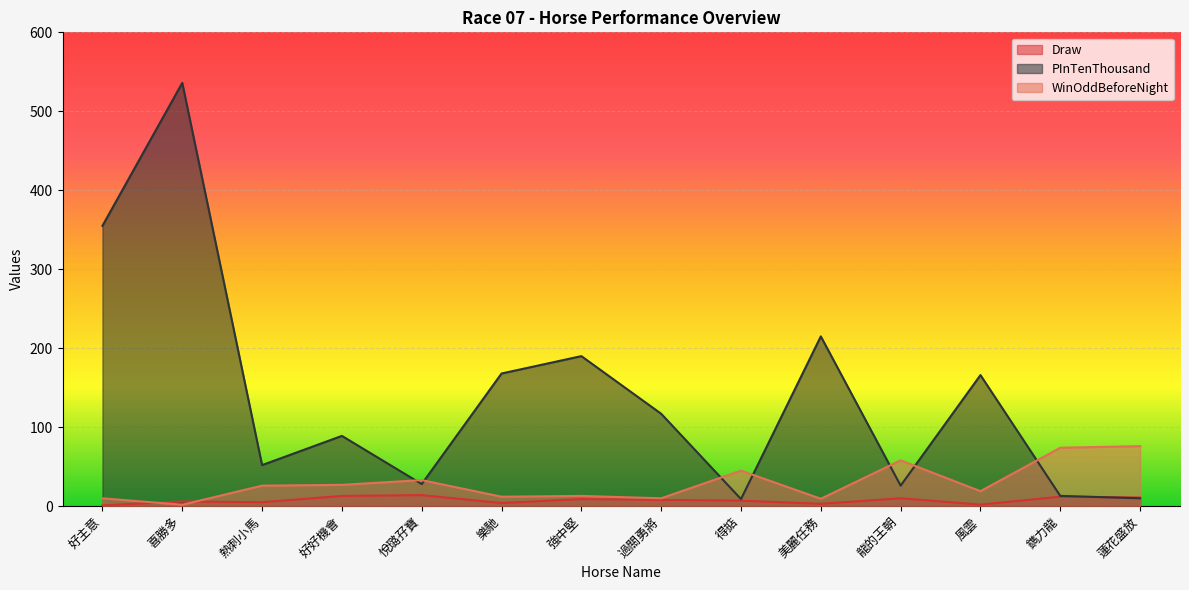

How many times do Draw and PInTenThousand cross each other?

1